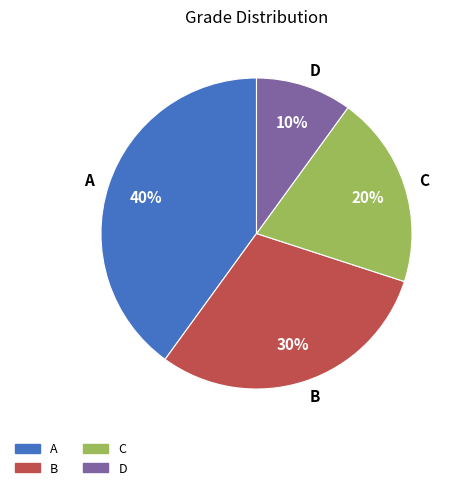

Do D and B together represent more than half of the pie?

No